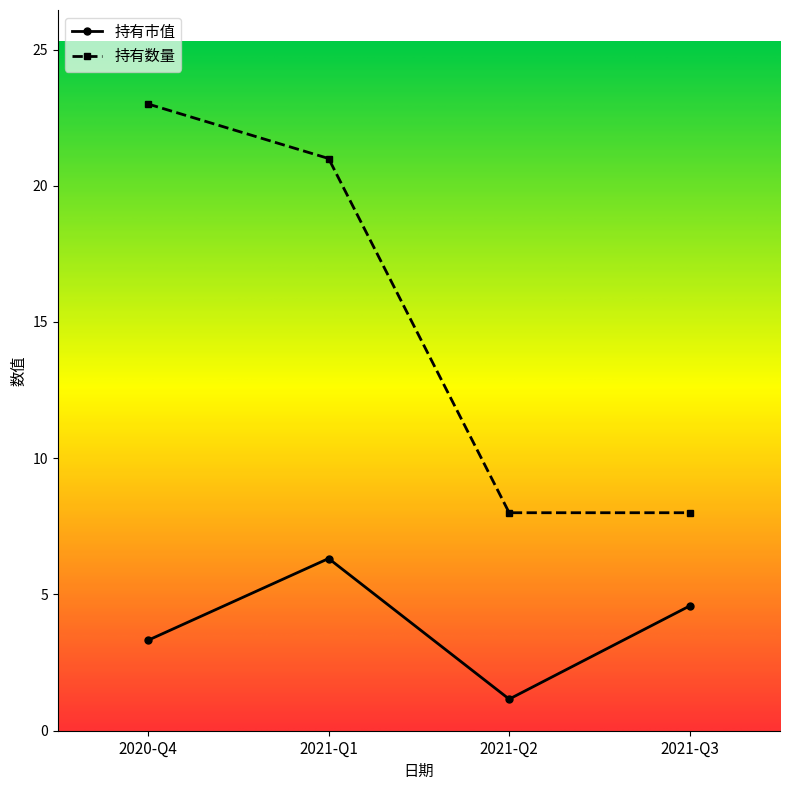

The value of 持有数量 at 2020-Q4 is 23.0. True or false?

True